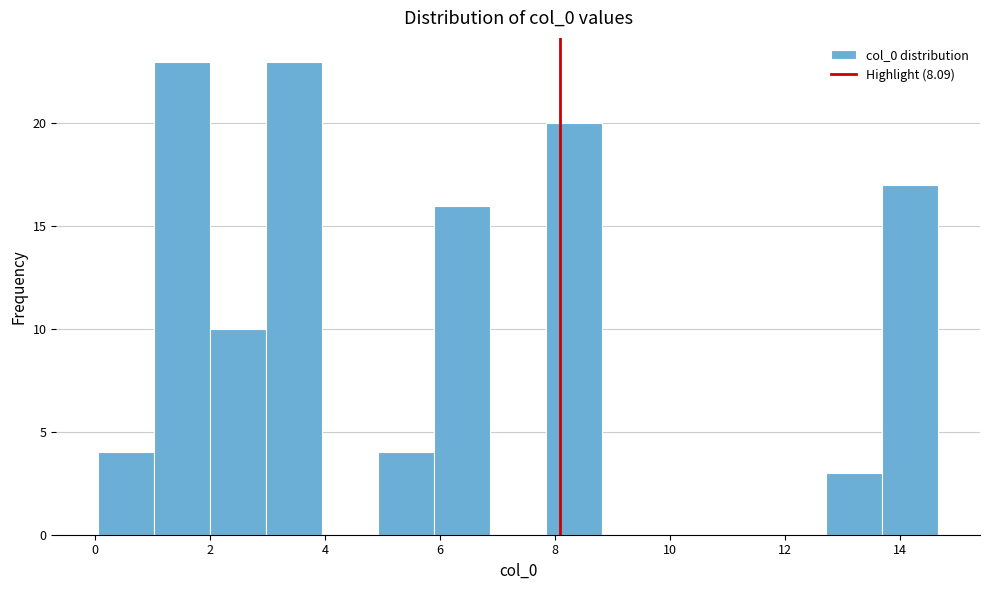

Reading left to right, transcribe this chart: for each bar, give the range it covers on the x-axis and its height. Neither the bar edges nor the heights are printed on the chart, so give them approximately, as read against the axes.

0.0 to 1.0: 4
1.0 to 2.0: 23
2.0 to 3.0: 10
3.0 to 4.0: 23
4.0 to 5.0: 0
5.0 to 5.8: 4
5.8 to 6.8: 16
6.8 to 7.8: 0
7.8 to 8.8: 20
8.8 to 9.8: 0
9.8 to 10.8: 0
10.8 to 11.8: 0
11.8 to 12.8: 0
12.8 to 13.6: 3
13.6 to 14.6: 17